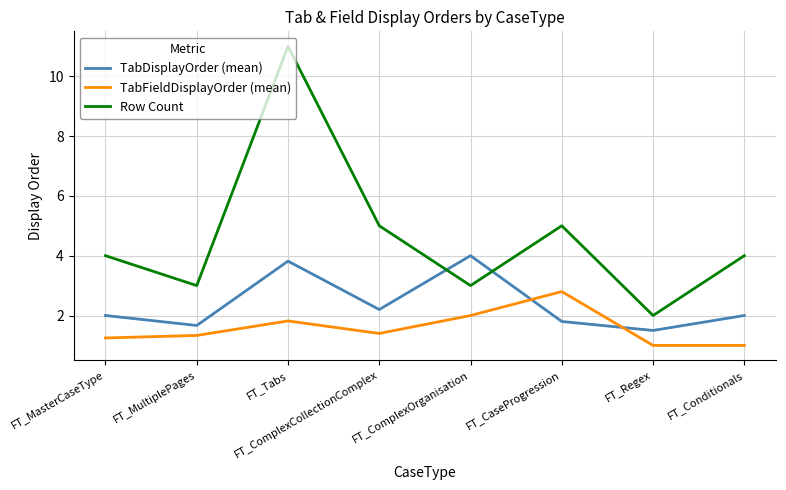

In Row Count, how many points are higher than both neighbors (excluding endpoints)?

2